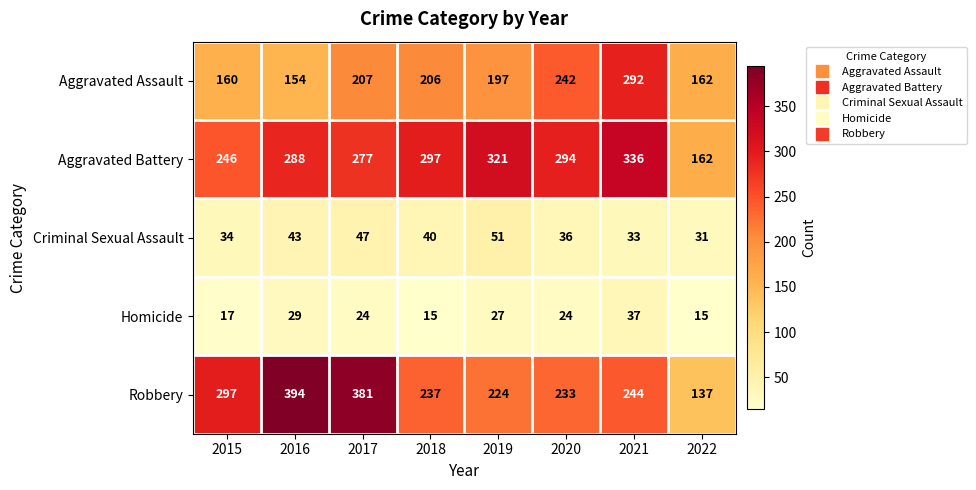

How many series are shown in this chart?

5